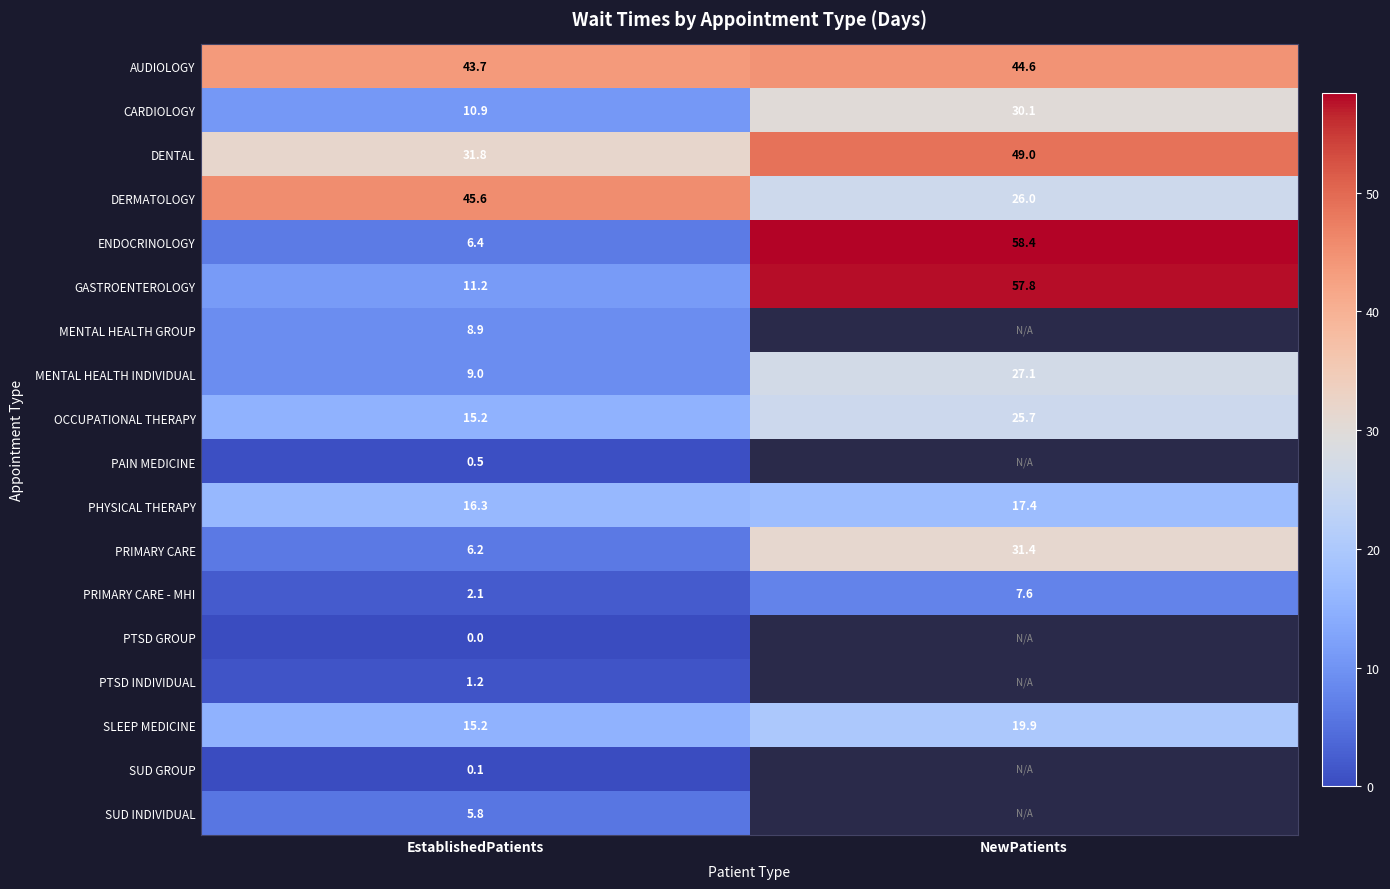

Is the value of SUD INDIVIDUAL at EstablishedPatients greater than the value of MENTAL HEALTH INDIVIDUAL at NewPatients?

No